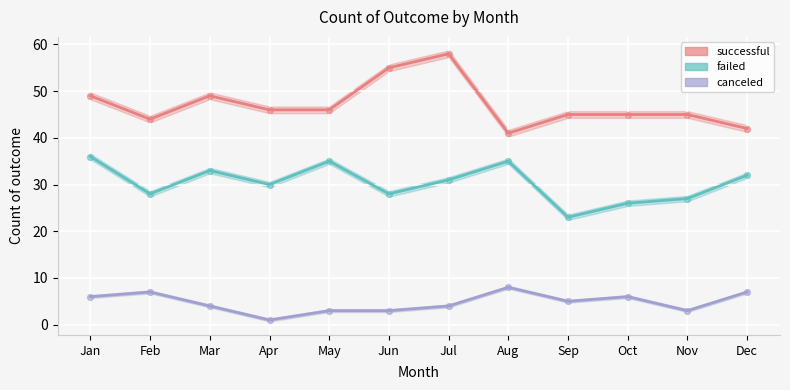

Which series reaches the minimum Y coordinate?

canceled